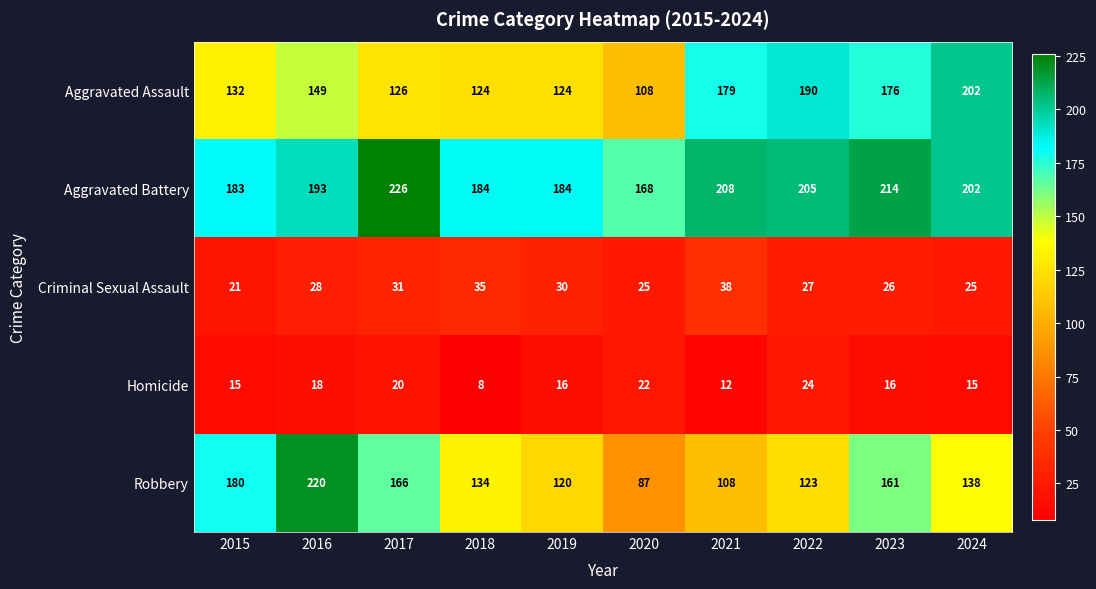

What is the average value of the Aggravated Assault series?

151